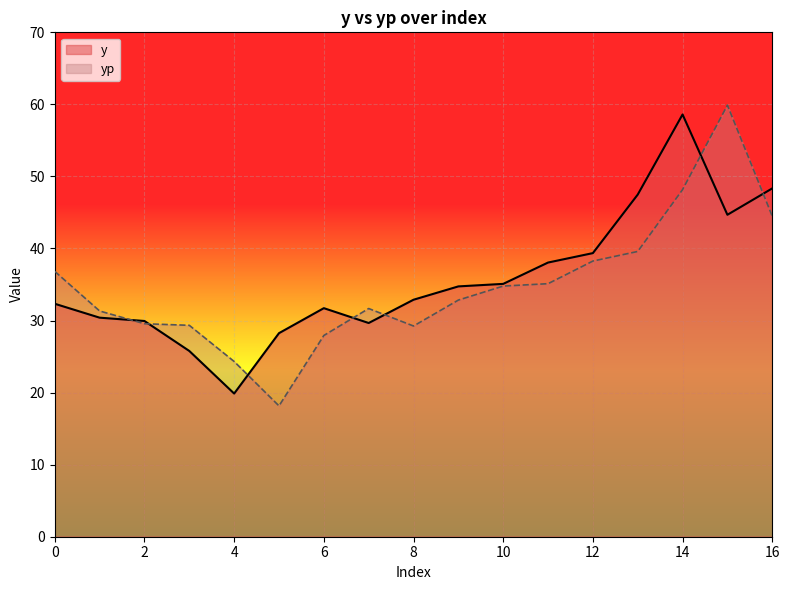

How many lines are shown in the chart?

2